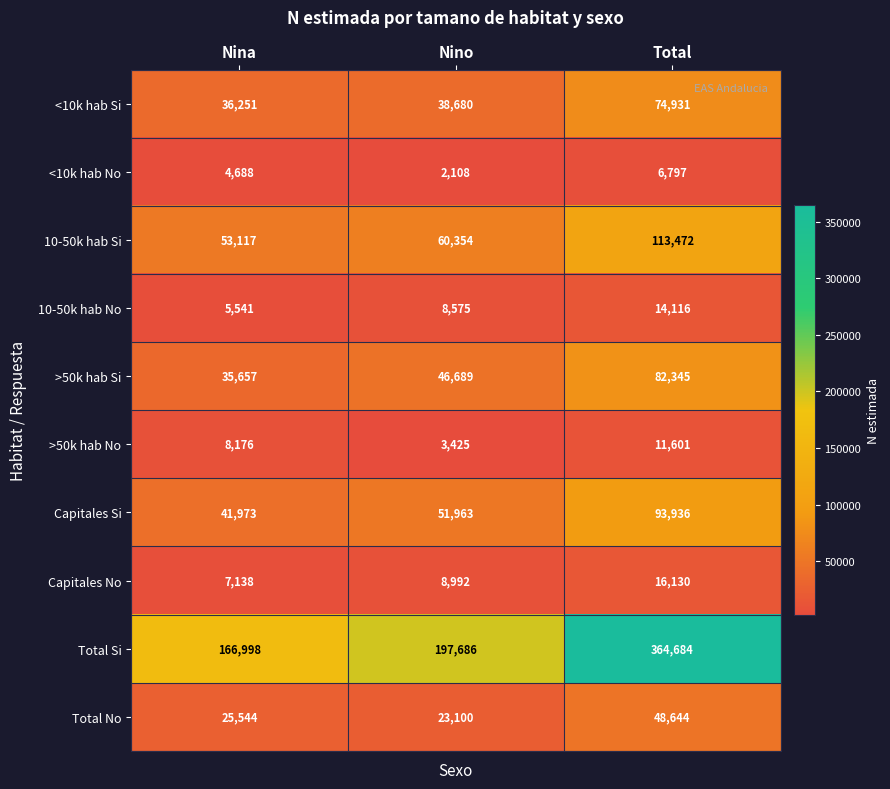

What is the average value of the <10k hab No series?

4531